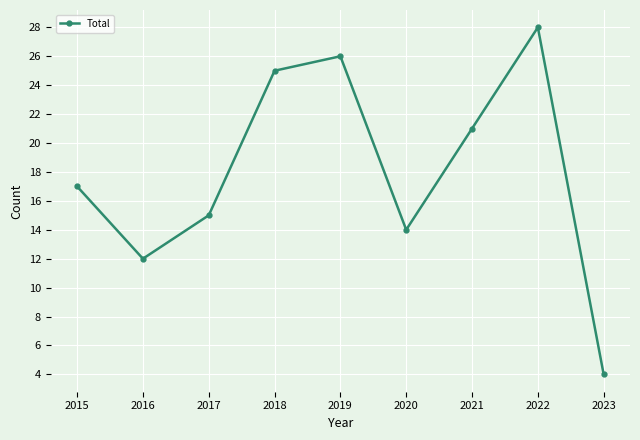

Reading left to right, what are all the values shown in this chart?

17	12	15	25	26	14	21	28	4